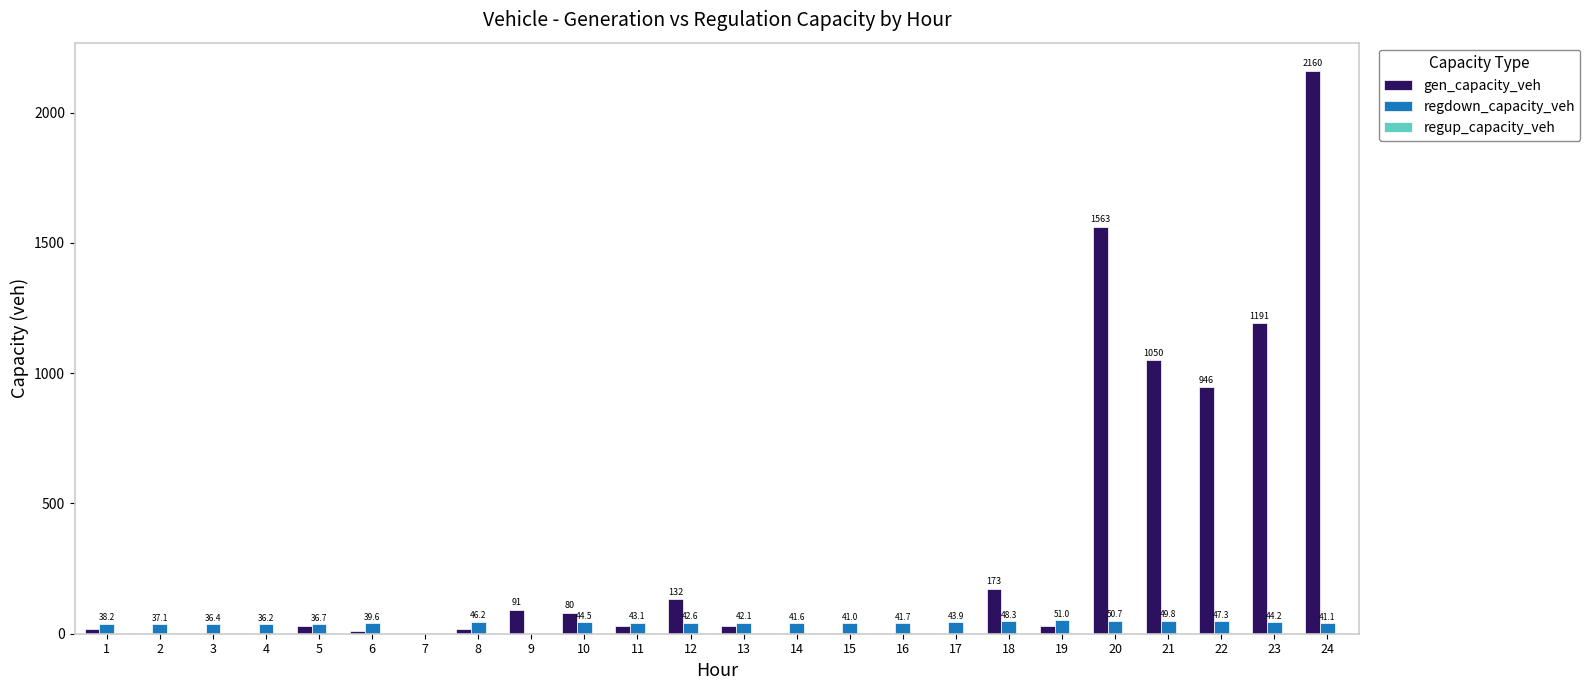

Where is gen_capacity_veh nearest to the value 1080?

21